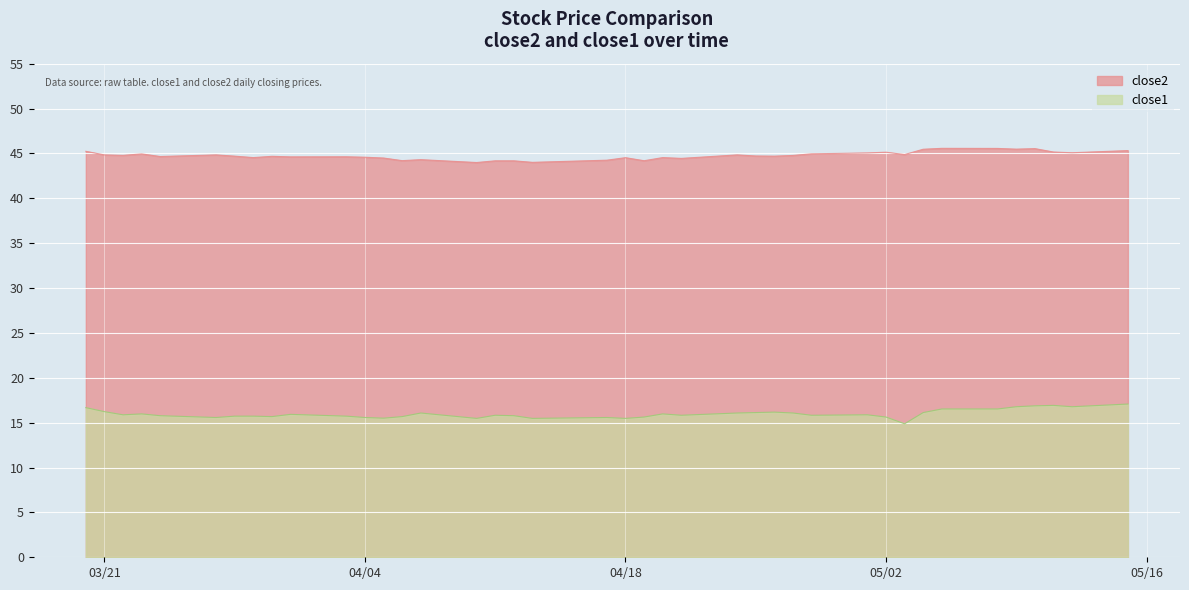

Where is the first local maximum for close2?

2017-03-23